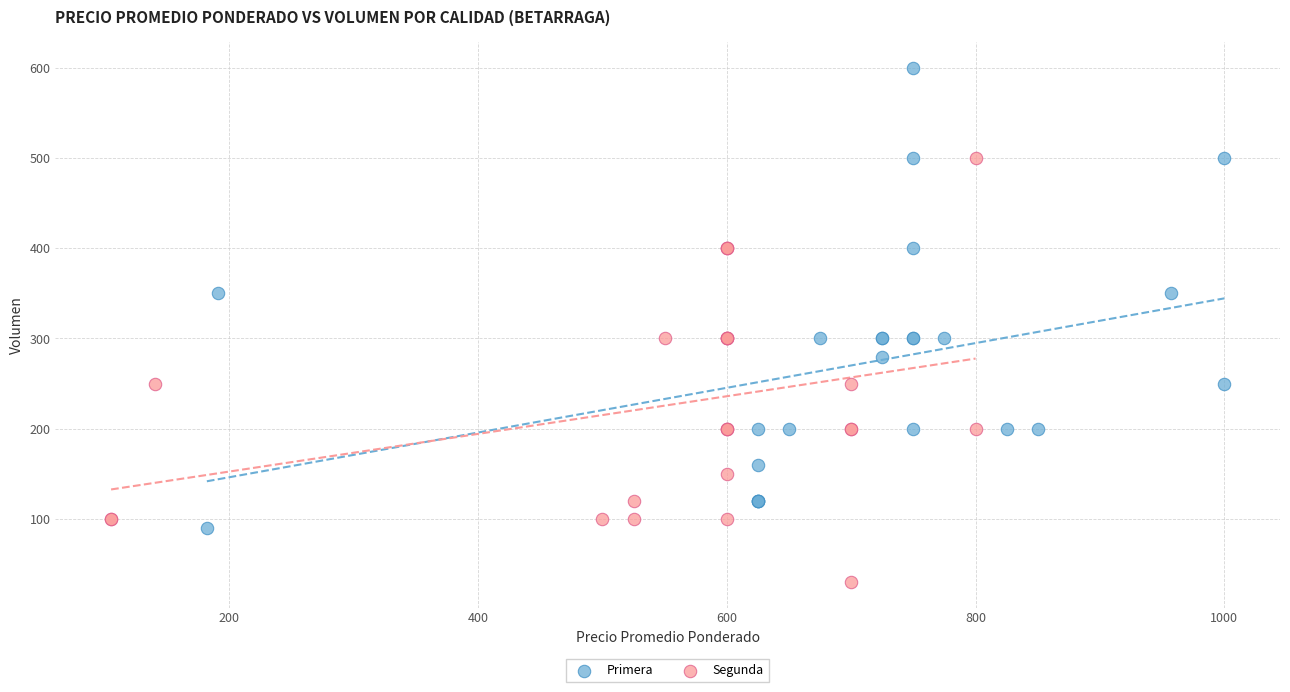

Which series reaches the minimum Y coordinate?

Segunda